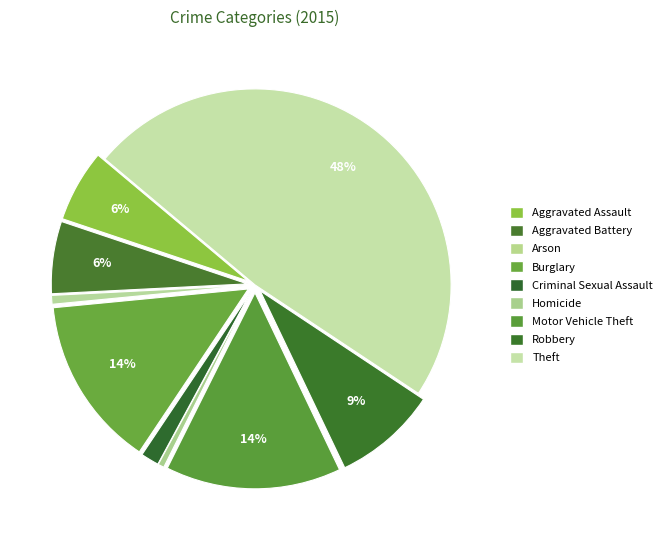

Rank the categories by value from highest to lowest.

Theft, Motor Vehicle Theft, Burglary, Robbery, Aggravated Assault, Aggravated Battery, Criminal Sexual Assault, Arson, Homicide